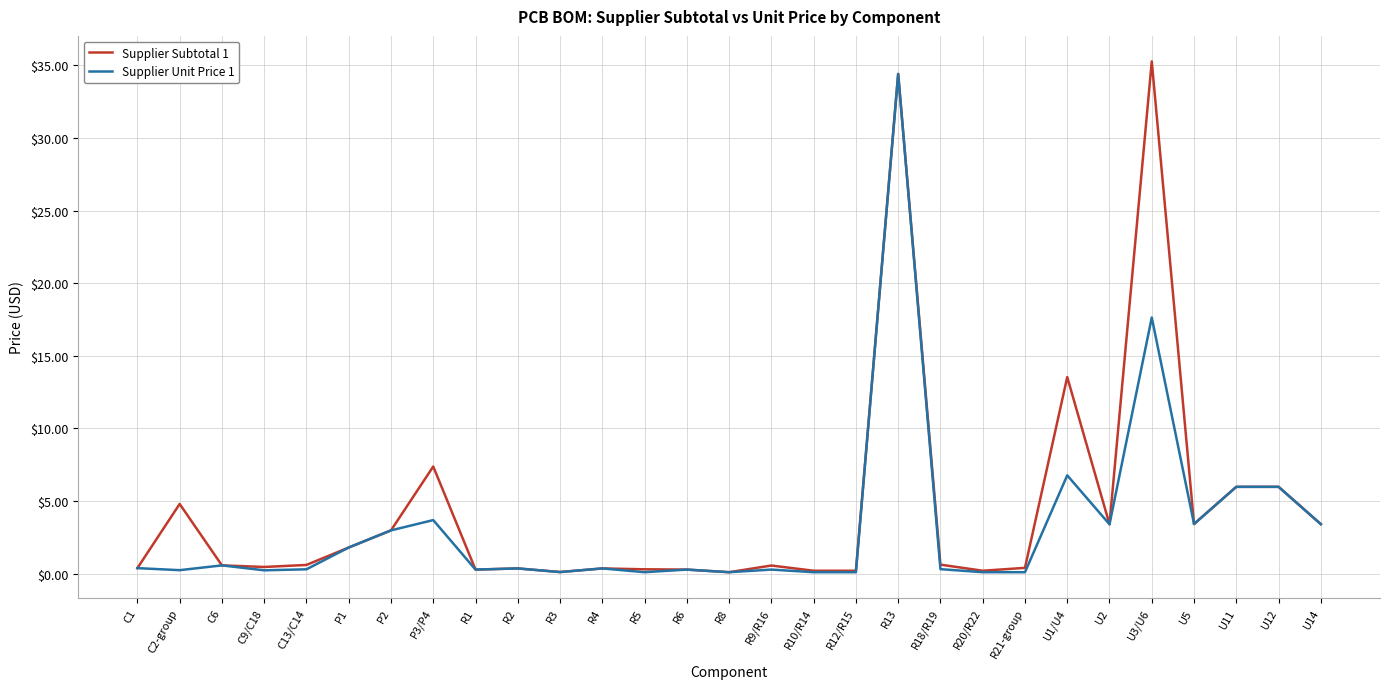

The value of Supplier Unit Price 1 at R10/R14 is 0.1. True or false?

True